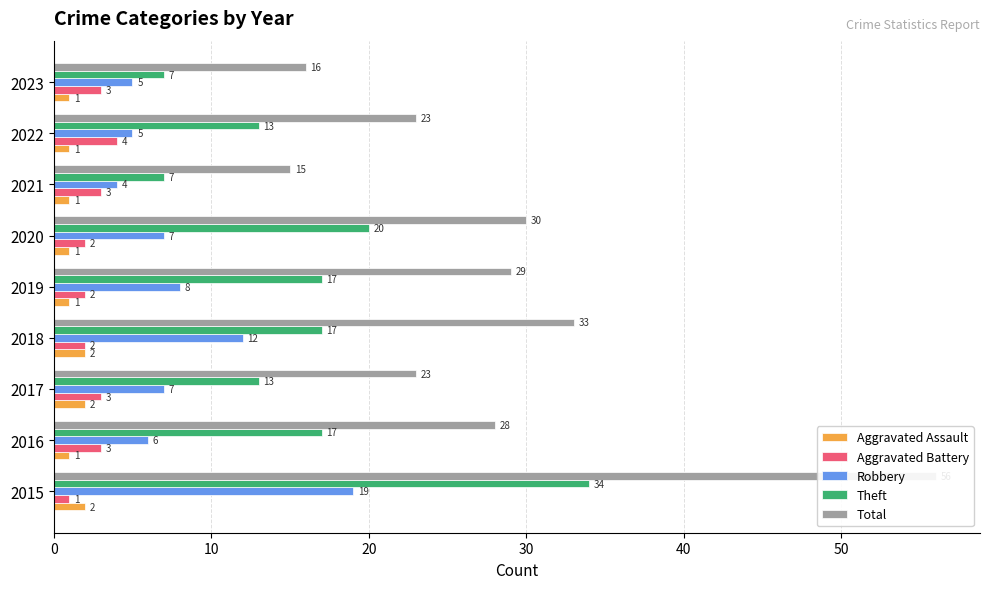

Reading left to right, transcribe all the data shown in this chart.

Aggravated Assault: 2	1	2	2	1	1	1	1	1
Aggravated Battery: 1	3	3	2	2	2	3	4	3
Robbery: 19	6	7	12	8	7	4	5	5
Theft: 34	17	13	17	17	20	7	13	7
Total: 56	28	23	33	29	30	15	23	16